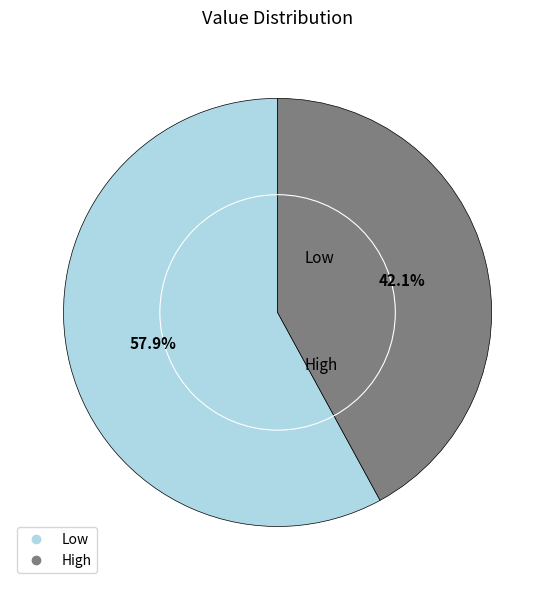

Rank the categories by value from highest to lowest.

Low, High